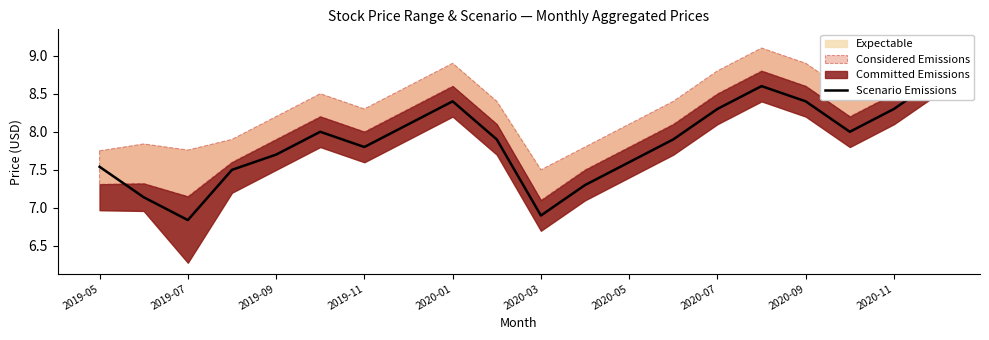

Read the value at 2019-07.

7.1